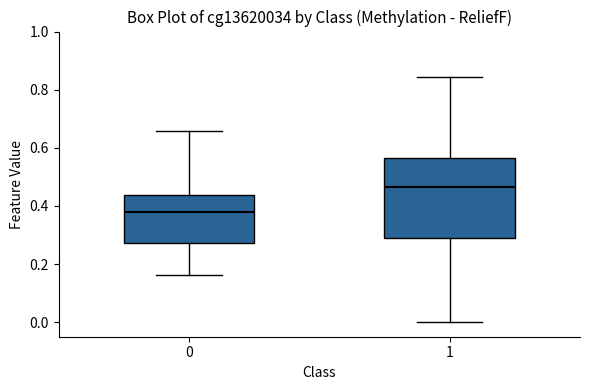

Which box's median line is the lowest?

0